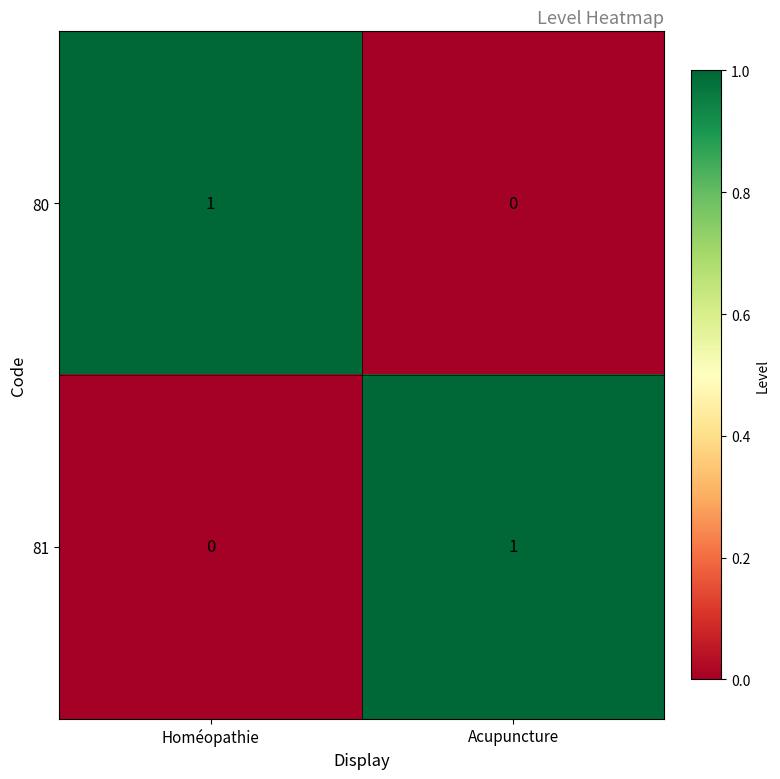

True or false: 81 has a value of 0 at Acupuncture.

False